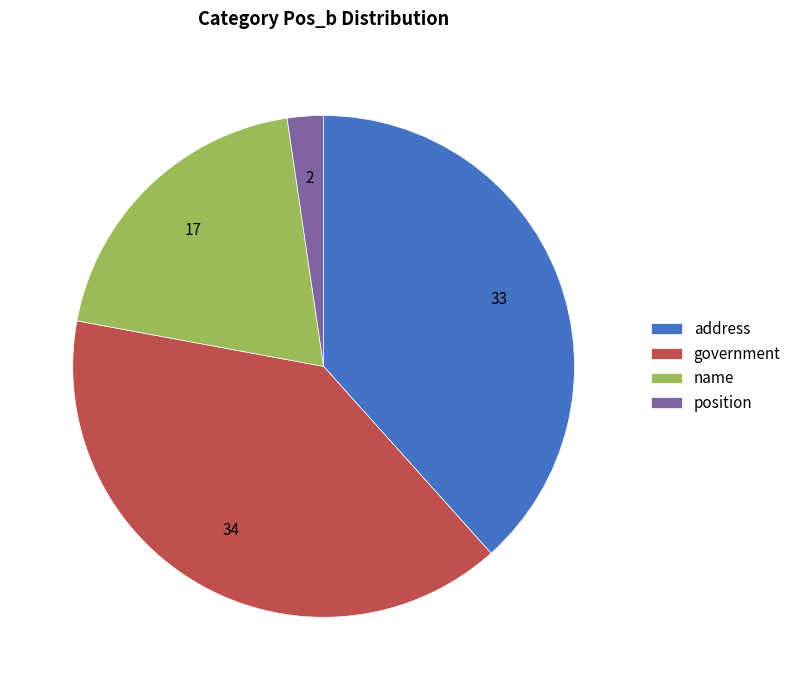

Do position and name together represent more than half of the pie?

No